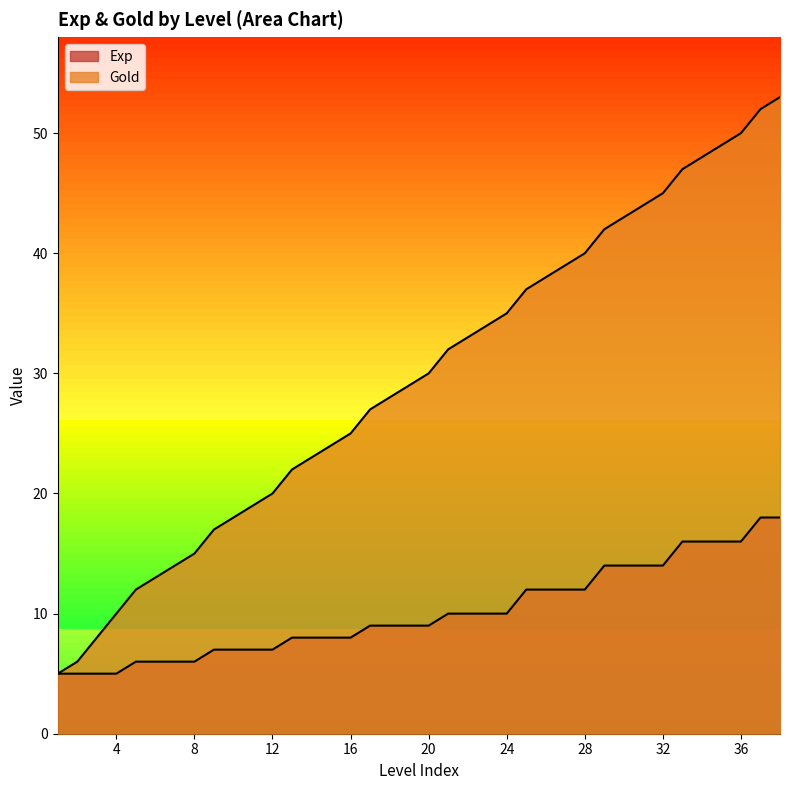

Is the value of Gold at 20 greater than the value of Exp at 20?

Yes